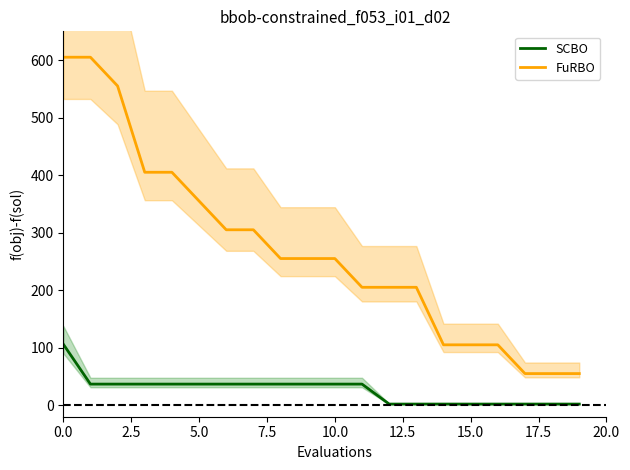

True or false: FuRBO and SCBO cross at least once.

False